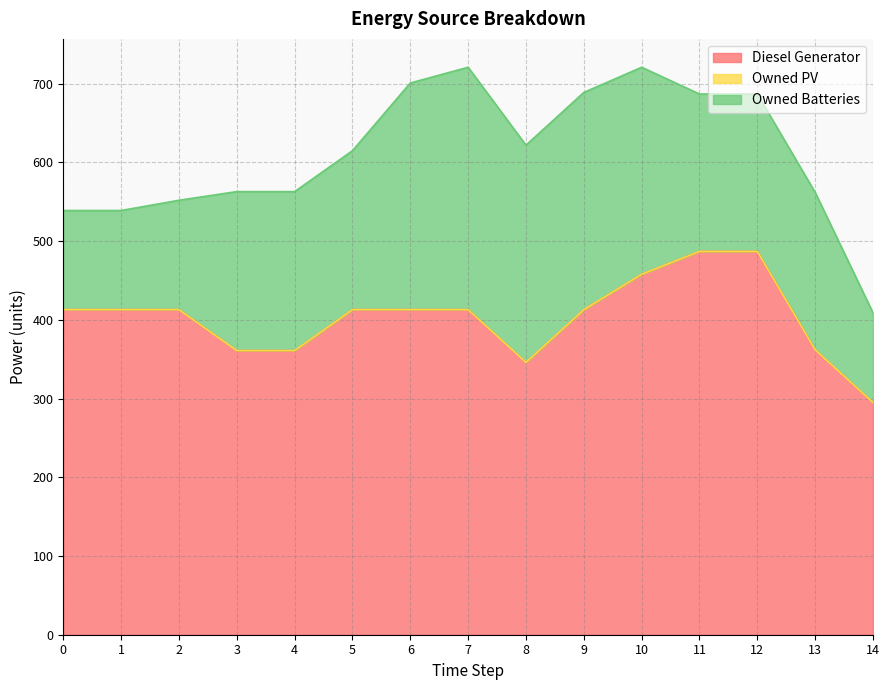

Which series has the widest spread of values?

Owned Batteries